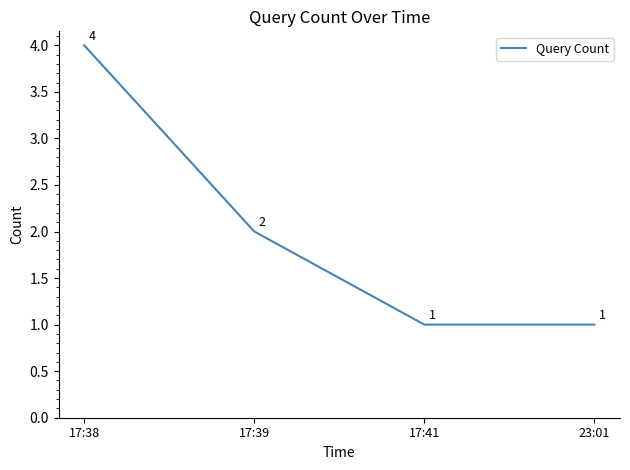

Count the number of data series in this chart.

1